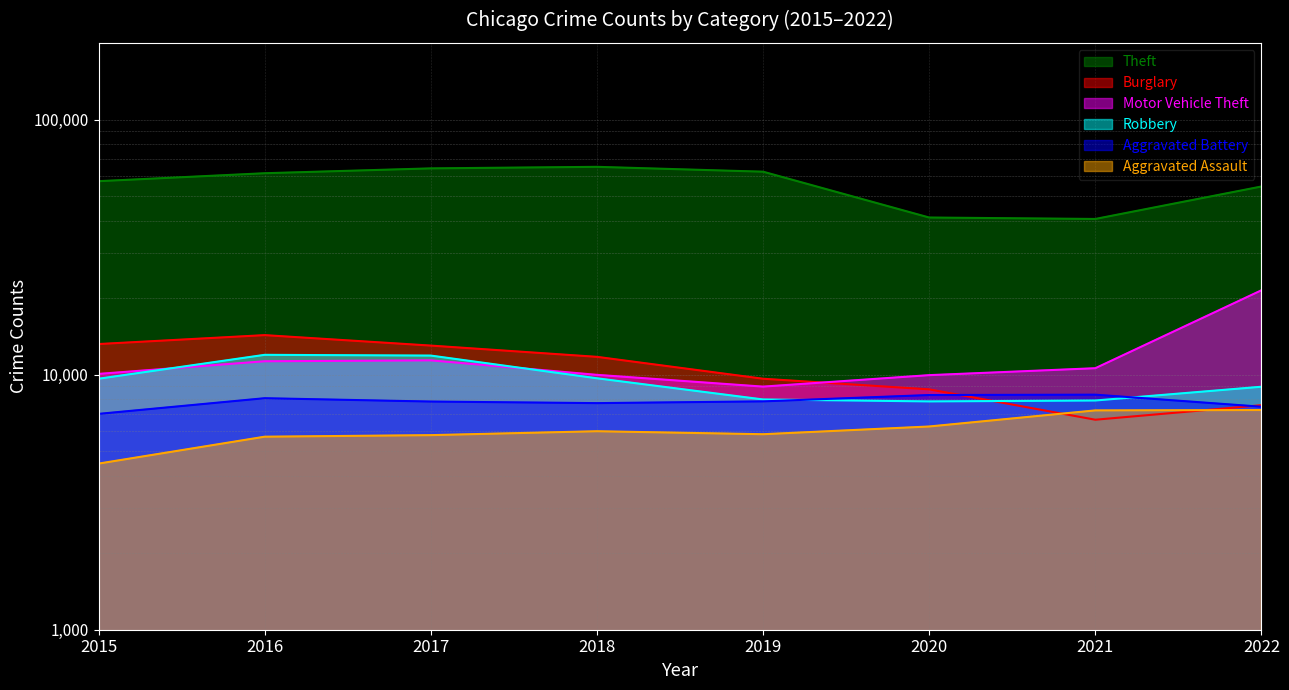

Reading left to right, transcribe all the data shown in this chart.

Theft: 57350	61618	64381	65285	62484	41313	40779	54663
Burglary: 13184	14289	13001	11746	9639	8757	6658	7591
Motor Vehicle Theft: 10068	11286	11380	9983	8977	9956	10599	21419
Robbery: 9638	11960	11880	9679	7994	7855	7919	8967
Aggravated Battery: 7018	8085	7845	7734	7857	8320	8347	7487
Aggravated Assault: 4480	5712	5793	6001	5841	6263	7243	7267